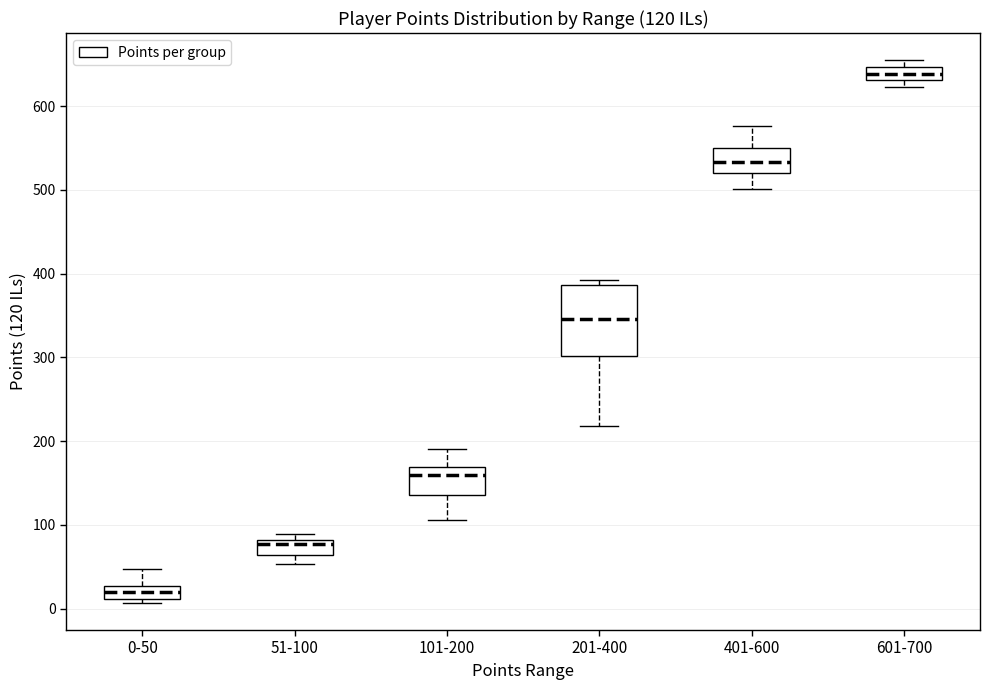

Comparing the boxes themselves (not the whiskers), which one is the tallest?

201-400